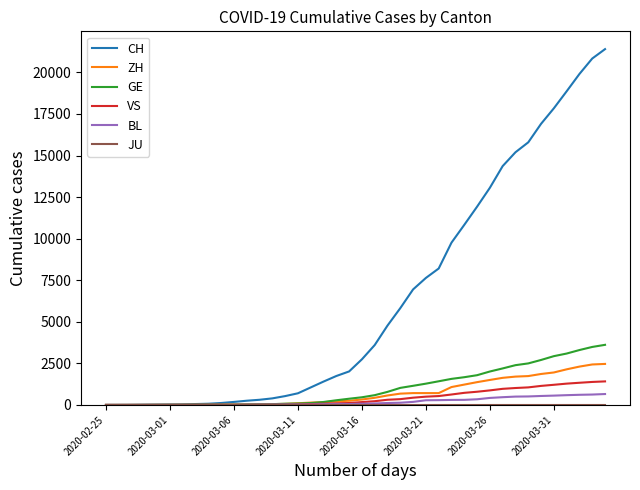

Which series has the largest range (max minus min)?

CH